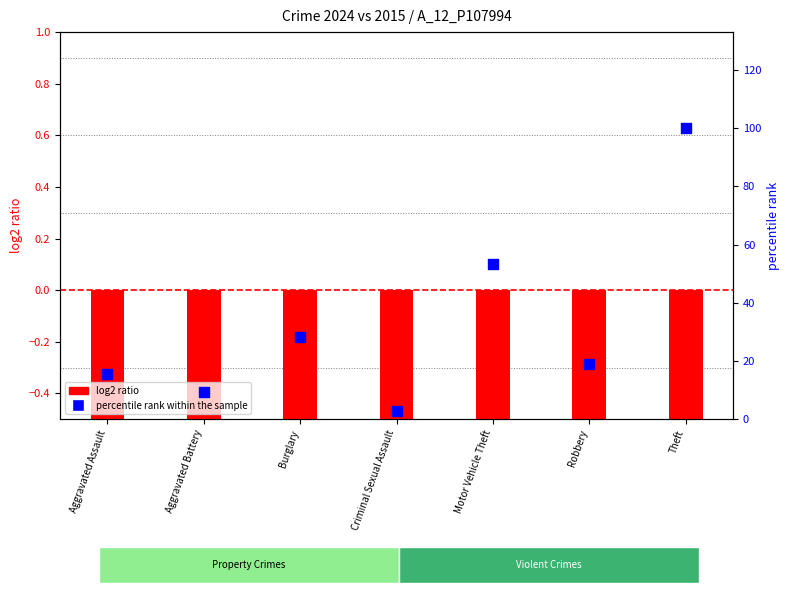

At which category is the sum across all series the highest?

Theft